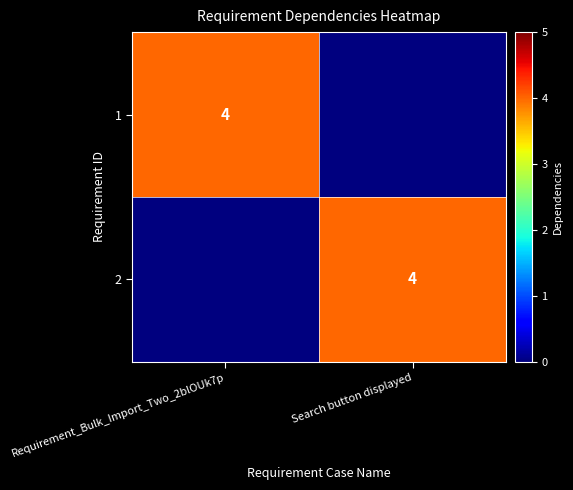

True or false: 1 has a value of 4 at Requirement_Bulk_Import_Two_2blOUk7p.

True